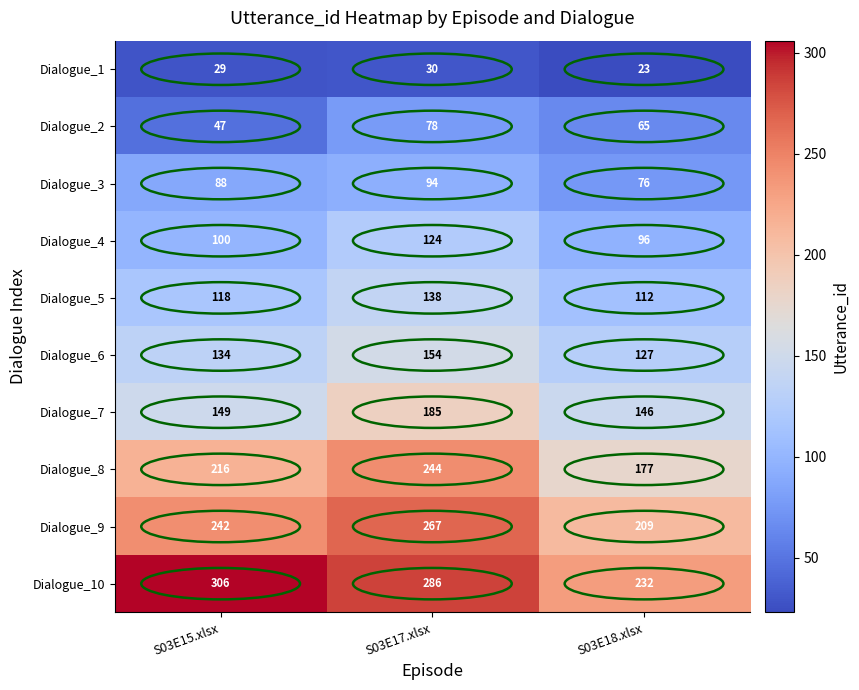

List the series in order of their peak value, highest first.

Dialogue_10, Dialogue_9, Dialogue_8, Dialogue_7, Dialogue_6, Dialogue_5, Dialogue_4, Dialogue_3, Dialogue_2, Dialogue_1